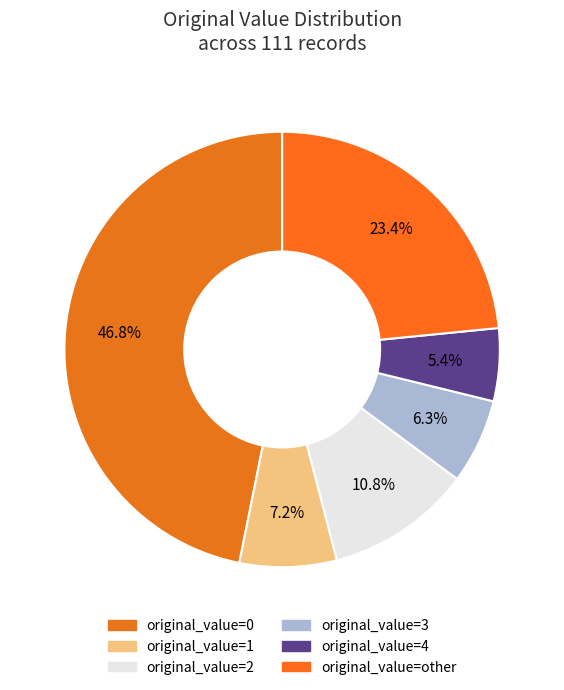

Combined, what portion of the pie is original_value=2 and original_value=1?

18.0%